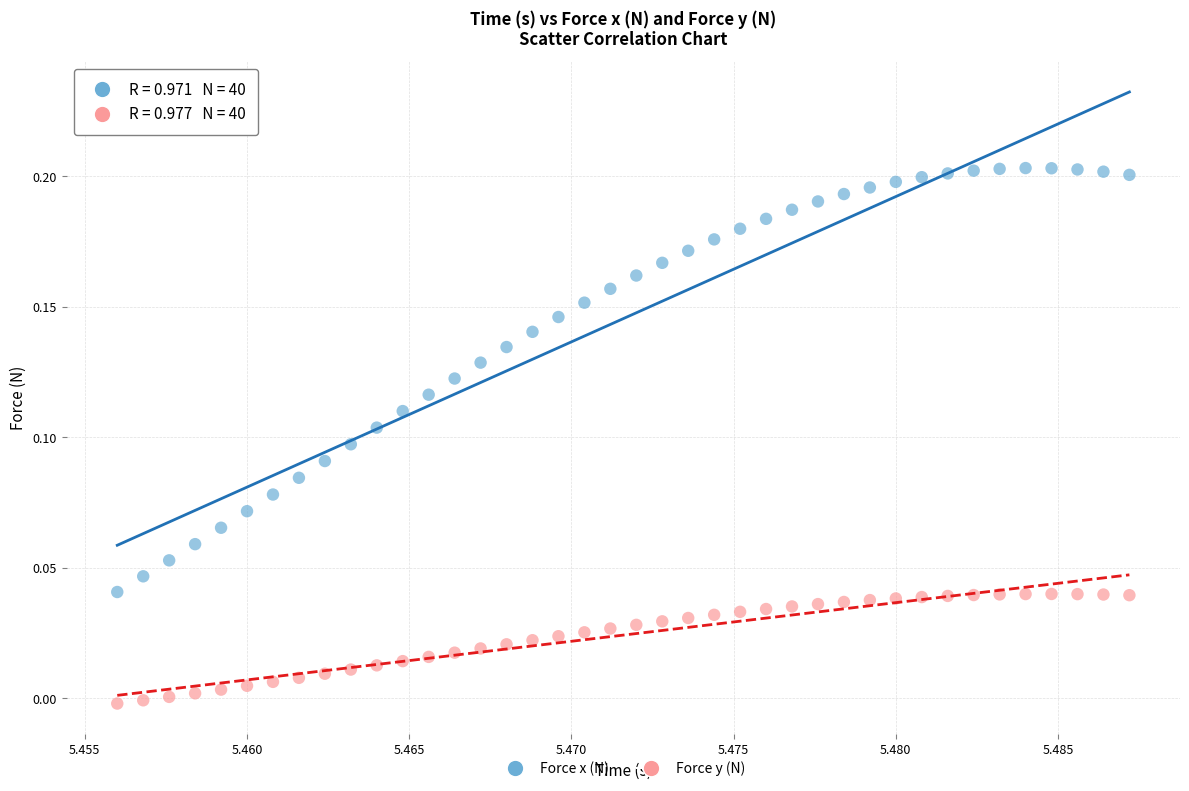

What are all the series names shown in the legend?

Force x (N), Force y (N)